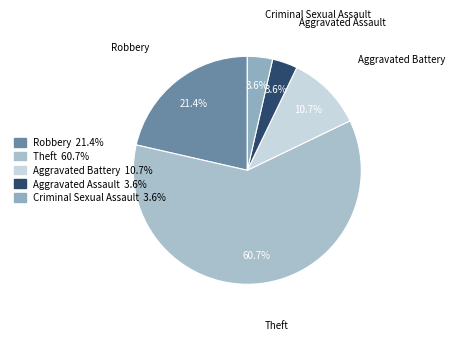

To the nearest percent, what is the difference between the Criminal Sexual Assault and Aggravated Battery slice percentages?

7%